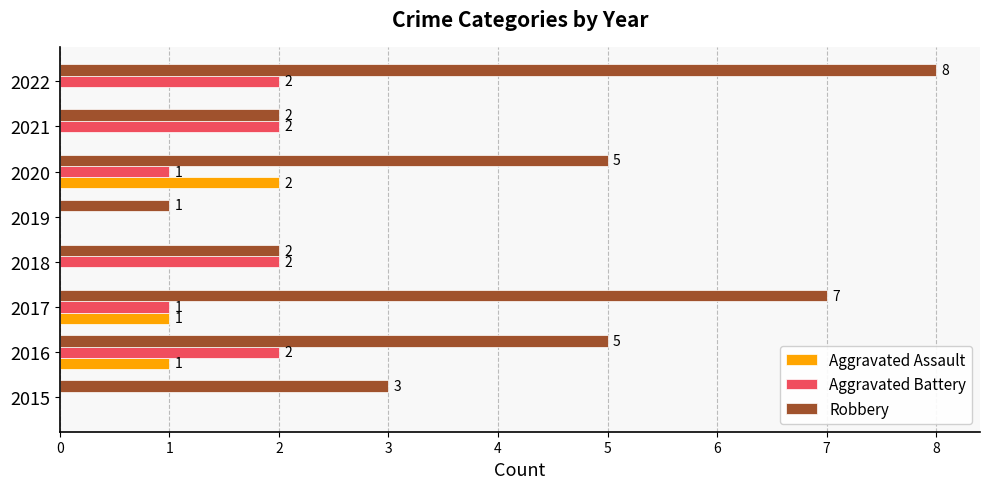

At which category is the sum across all series the highest?

2022